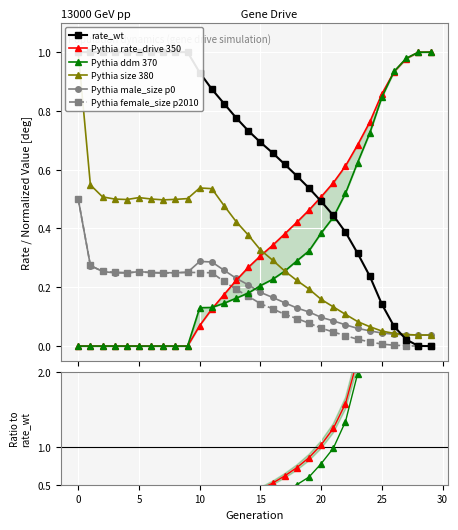

Reading right to left, list all the values displayed in this chart.

size: 29=0.0	28=0.0	27=0.0	26=0.0	25=0.1	24=0.1	23=0.1	22=0.1	21=0.1	20=0.2	19=0.2	18=0.2	17=0.3	16=0.3	15=0.3	14=0.4	13=0.4	12=0.5	11=0.5	10=0.5	9=0.5	8=0.5	7=0.5	6=0.5	5=0.5	4=0.5	3=0.5	2=0.5	1=0.5	0=1.0
male_size: 29=0.0	28=0.0	27=0.0	26=0.0	25=0.0	24=0.1	23=0.1	22=0.1	21=0.1	20=0.1	19=0.1	18=0.1	17=0.1	16=0.2	15=0.2	14=0.2	13=0.2	12=0.3	11=0.3	10=0.3	9=0.3	8=0.2	7=0.2	6=0.3	5=0.3	4=0.2	3=0.2	2=0.3	1=0.3	0=0.5
female_size: 29=0.0	28=0.0	27=0.0	26=0.0	25=0.0	24=0.0	23=0.0	22=0.0	21=0.0	20=0.1	19=0.1	18=0.1	17=0.1	16=0.1	15=0.1	14=0.2	13=0.2	12=0.2	11=0.2	10=0.3	9=0.3	8=0.2	7=0.2	6=0.3	5=0.3	4=0.2	3=0.3	2=0.3	1=0.3	0=0.5
rate_wt: 29=0.0	28=0.0	27=0.0	26=0.1	25=0.1	24=0.2	23=0.3	22=0.4	21=0.4	20=0.5	19=0.5	18=0.6	17=0.6	16=0.7	15=0.7	14=0.7	13=0.8	12=0.8	11=0.9	10=0.9	9=1.0	8=1.0	7=1.0	6=1.0	5=1.0	4=1.0	3=1.0	2=1.0	1=1.0	0=1.0
rate_drive: 29=1.0	28=1.0	27=1.0	26=0.9	25=0.9	24=0.8	23=0.7	22=0.6	21=0.6	20=0.5	19=0.5	18=0.4	17=0.4	16=0.3	15=0.3	14=0.3	13=0.2	12=0.2	11=0.1	10=0.1	9=0.0	8=0.0	7=0.0	6=0.0	5=0.0	4=0.0	3=0.0	2=0.0	1=0.0	0=0.0
ddm: 29=1.0	28=1.0	27=1.0	26=0.9	25=0.8	24=0.7	23=0.6	22=0.5	21=0.4	20=0.4	19=0.3	18=0.3	17=0.3	16=0.2	15=0.2	14=0.2	13=0.2	12=0.1	11=0.1	10=0.1	9=0.0	8=0.0	7=0.0	6=0.0	5=0.0	4=0.0	3=0.0	2=0.0	1=0.0	0=0.0